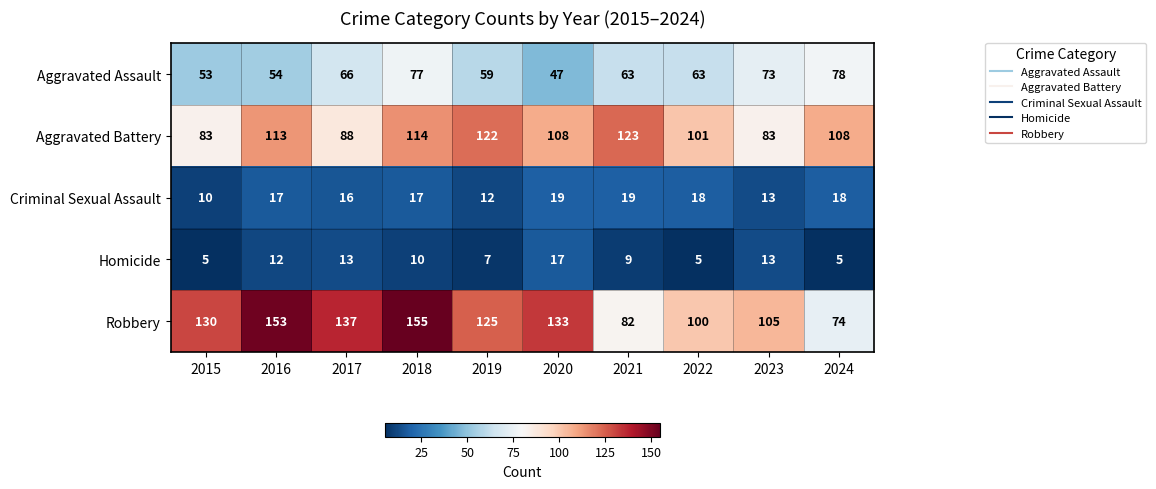

Which series has the largest total across all categories?

Robbery